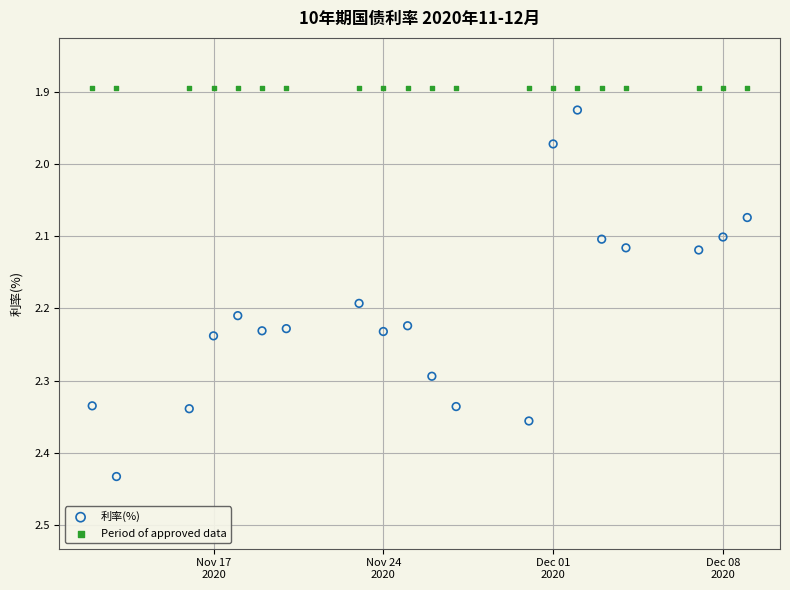

Which series contains the lowest Y value?

Period of approved data